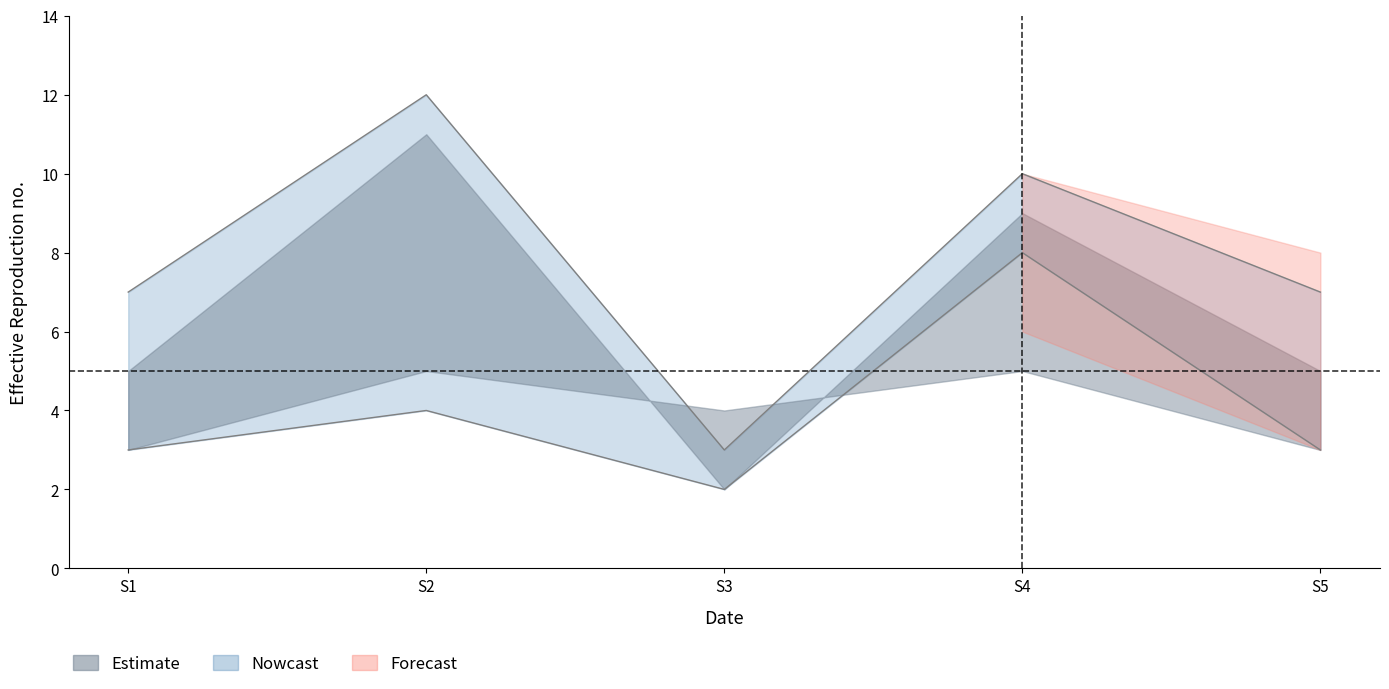

List the labels in order of Supply value, smallest first.

S3, S1, S5, S2, S4